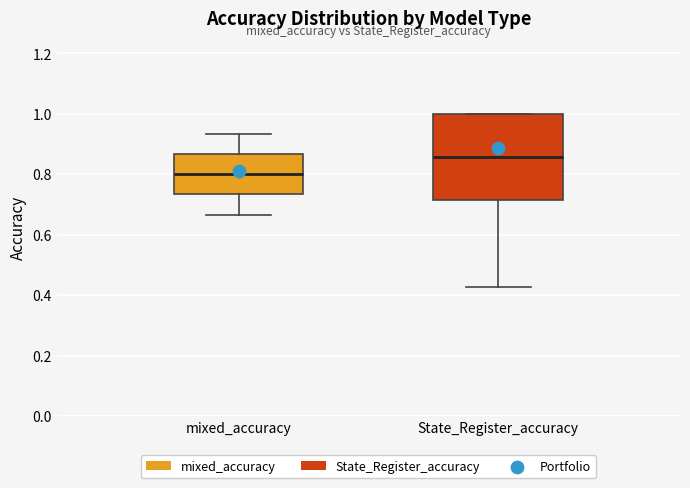

Which box is the tallest, from its lower edge to its upper edge?

State_Register_accuracy